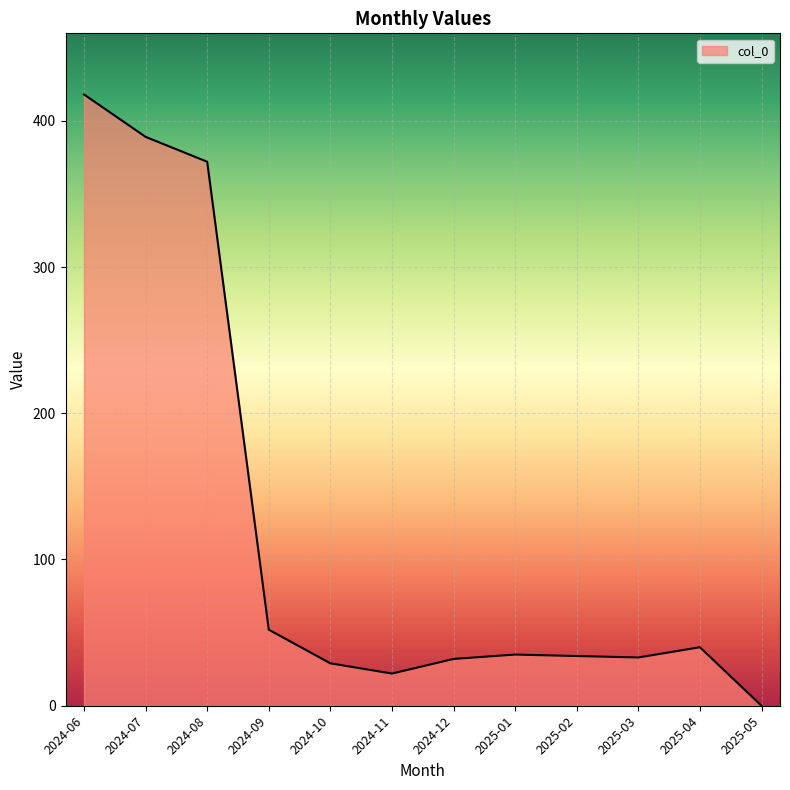

What is the change in value from 2025-02 to 2025-05?

-34